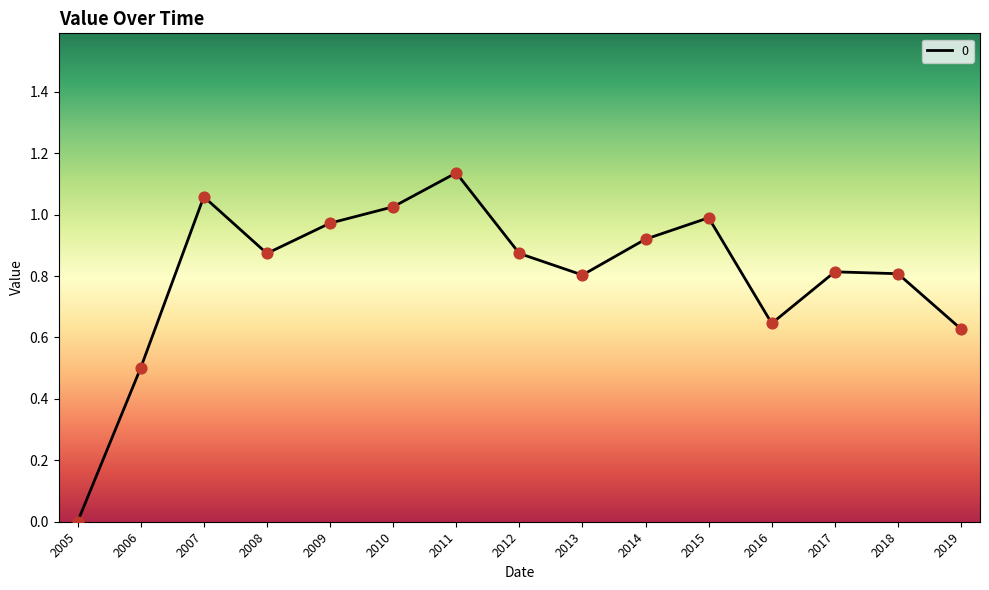

Which has a higher value, 2015 or 2012?

2015